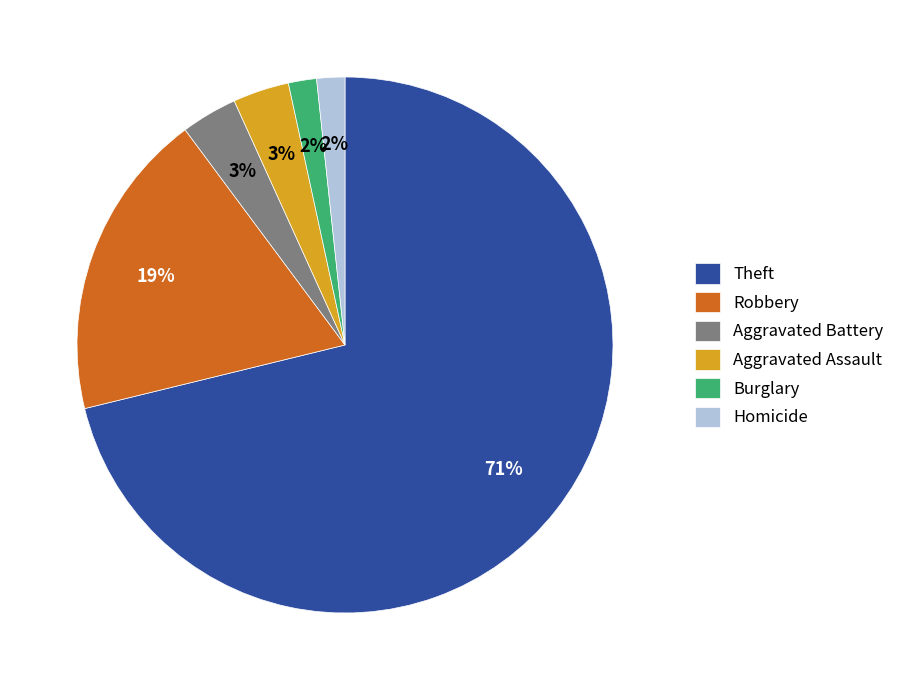

What is the largest slice in the pie chart?

Theft